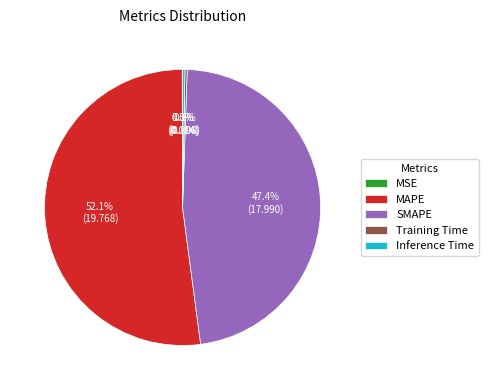

Combined, what portion of the pie is MAPE and SMAPE?

99.4%